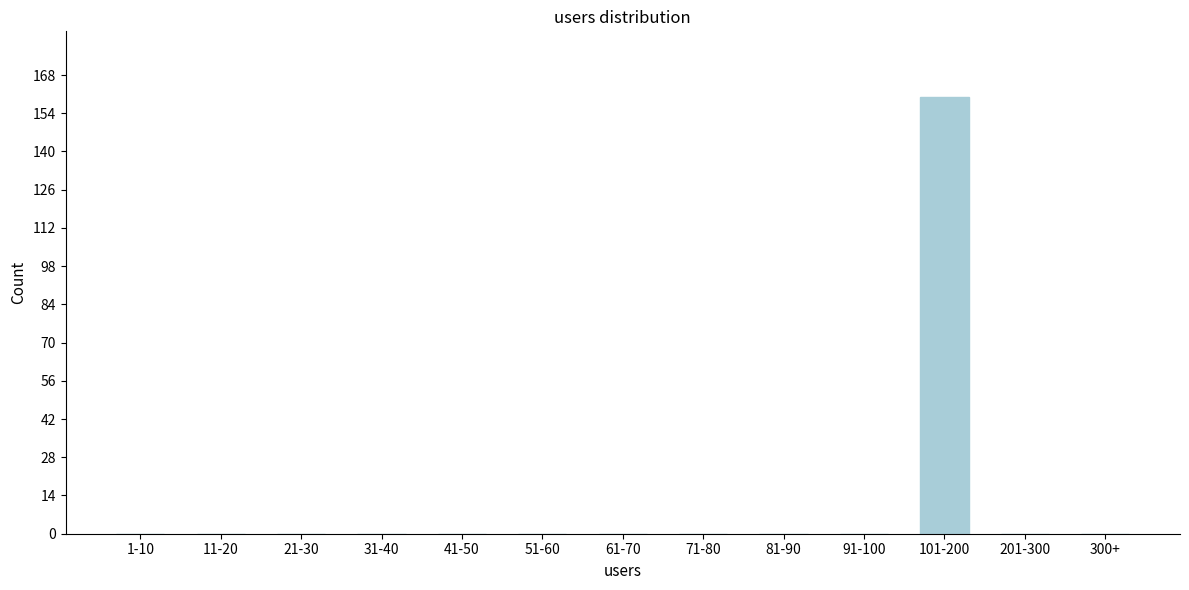

Reading right to left, what are all the values shown in this chart?

300+=0	201-300=0	101-200=160	91-100=0	81-90=0	71-80=0	61-70=0	51-60=0	41-50=0	31-40=0	21-30=0	11-20=0	1-10=0